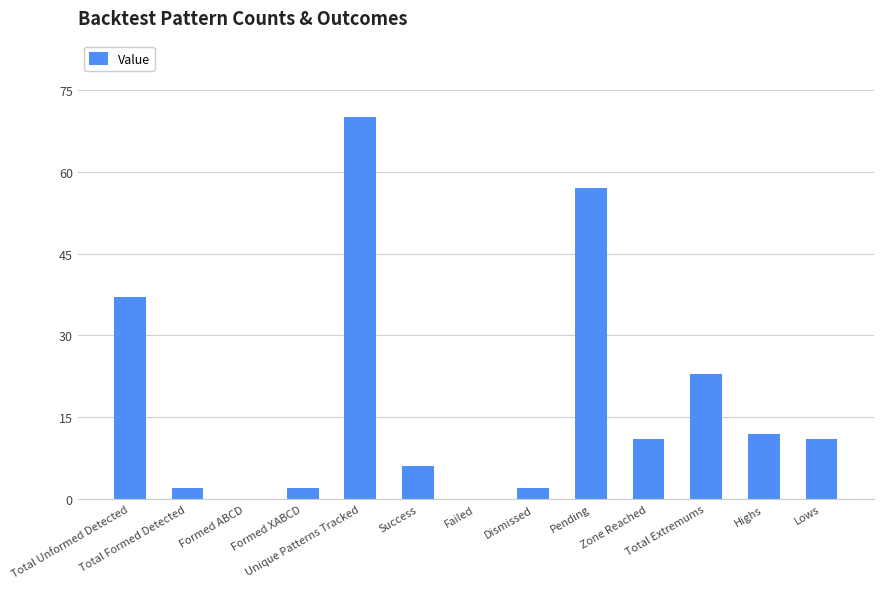

The chart shows a value of 2 at Formed XABCD. True or false?

True